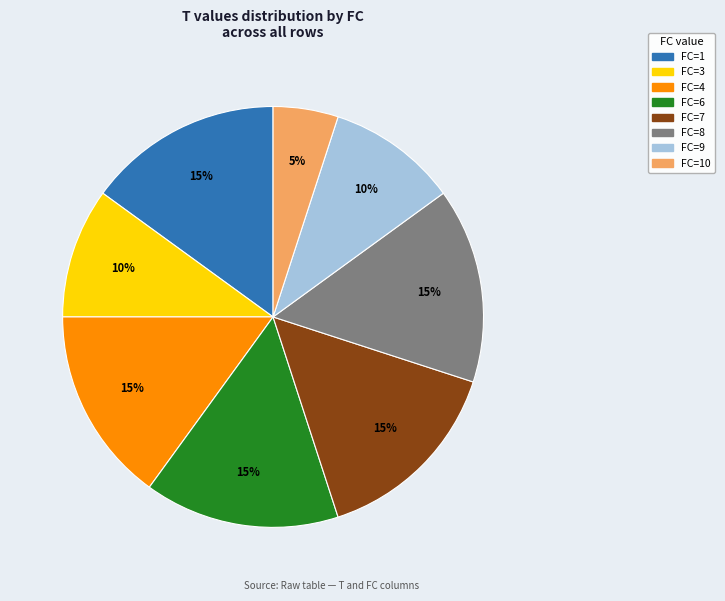

Is there a majority slice in this chart?

No